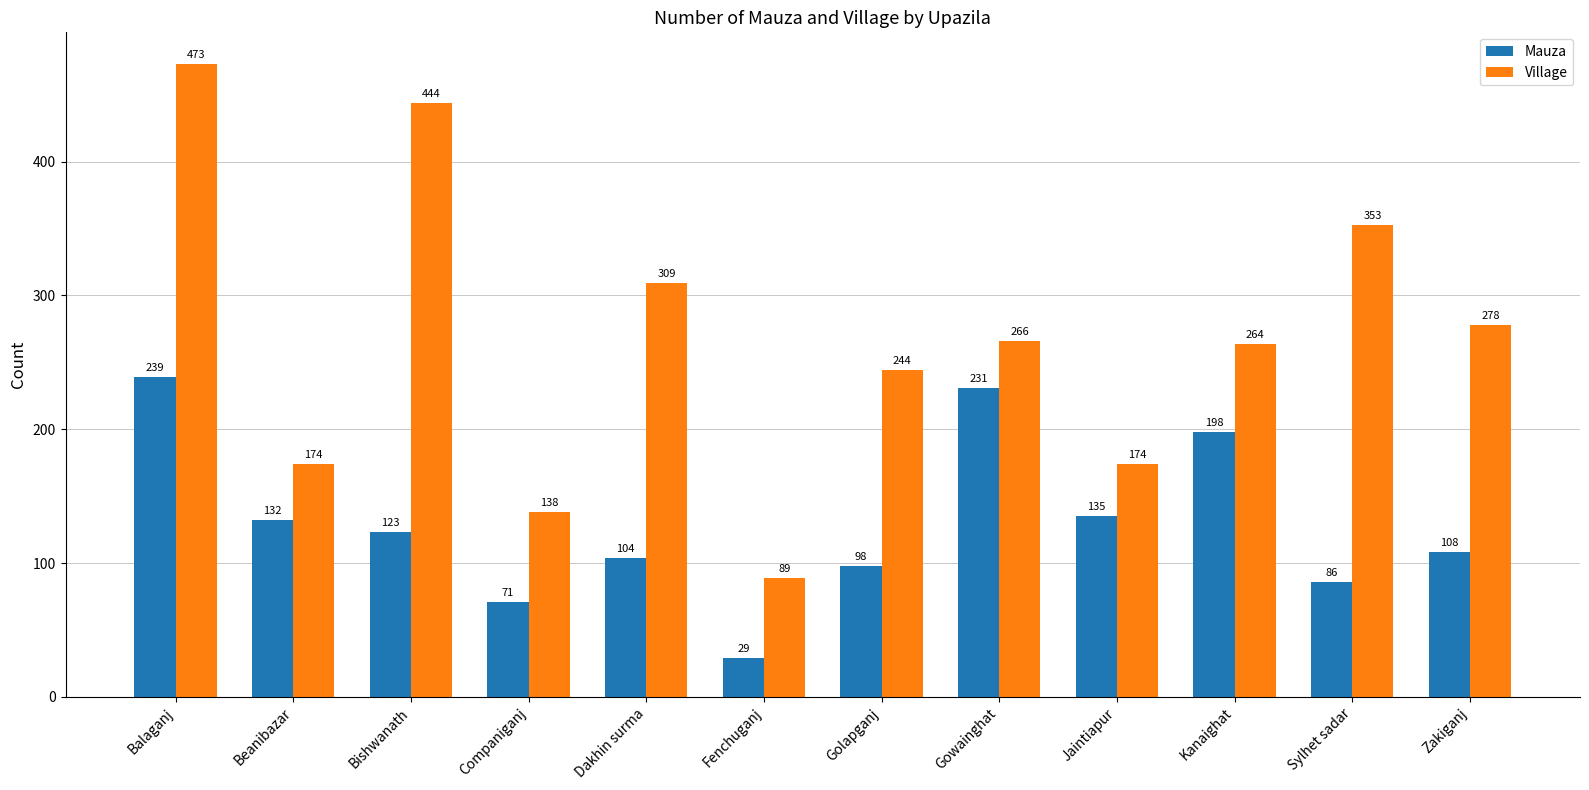

How many data points in Mauza are less than 123?

6